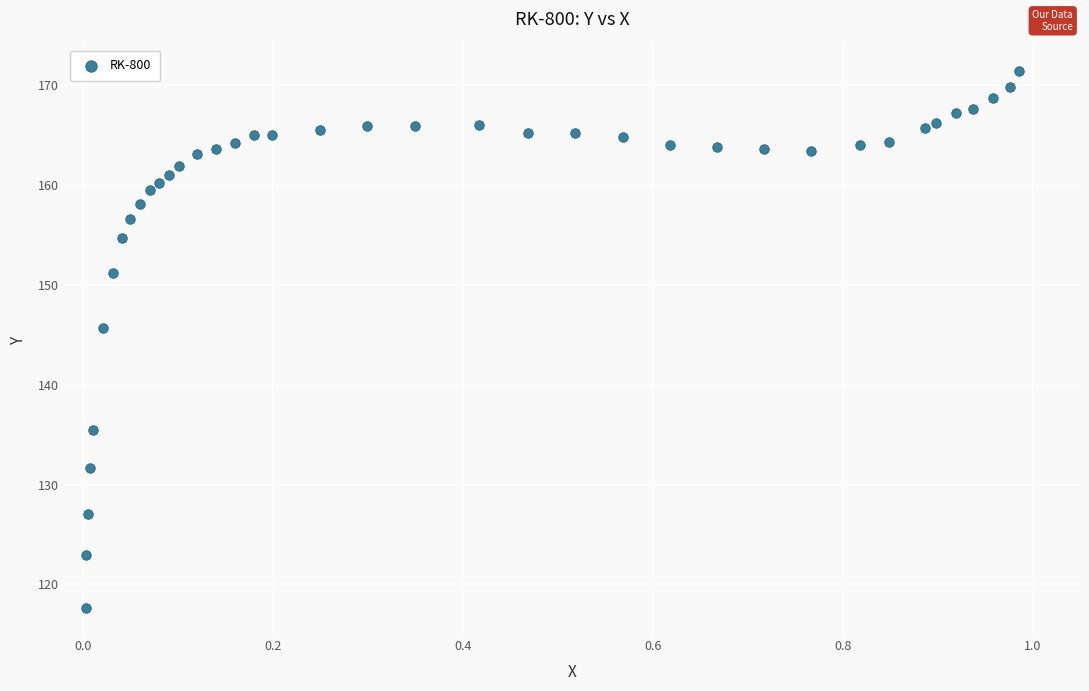

What is the range of Y values (max minus min)?

53.8